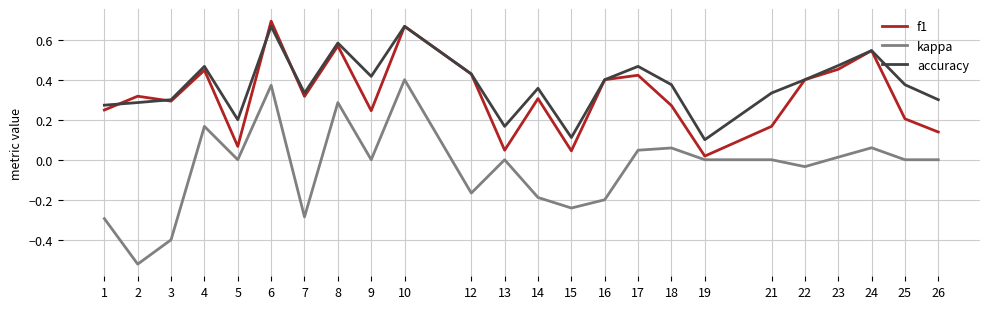

Where is the first local maximum for f1?

2